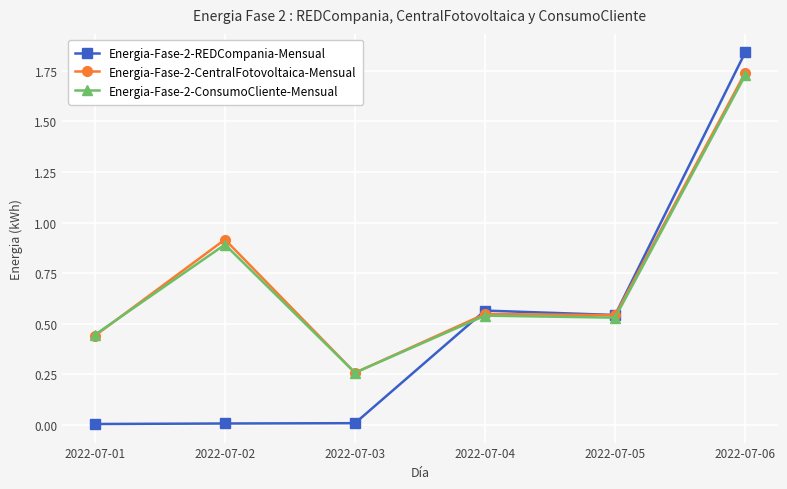

Is it true that Energia-Fase-2-REDCompania-Mensual equals 0.0 at 2022-07-02?

True